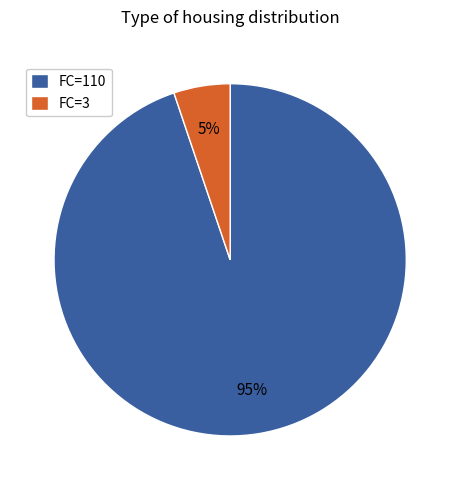

To the nearest percent, what is the difference between the largest and smallest slice percentages?

90%